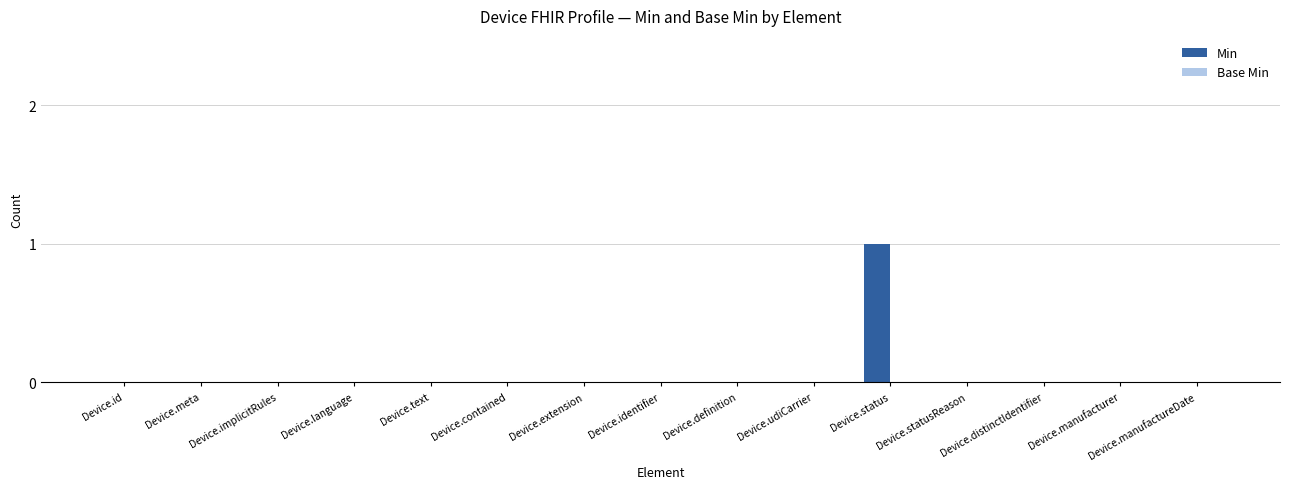

True or false: the data shows 0 at Device.text.

True